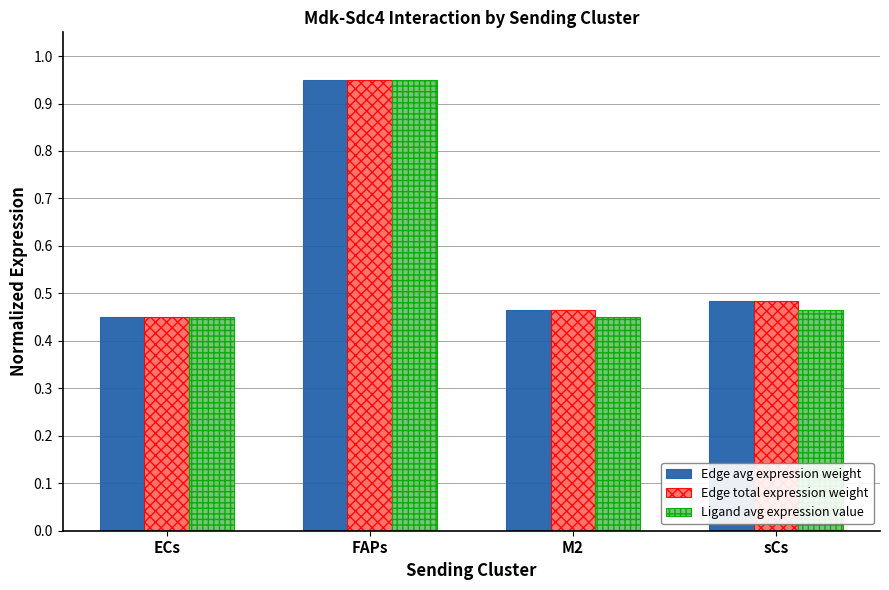

At which category is the sum across all series the highest?

FAPs